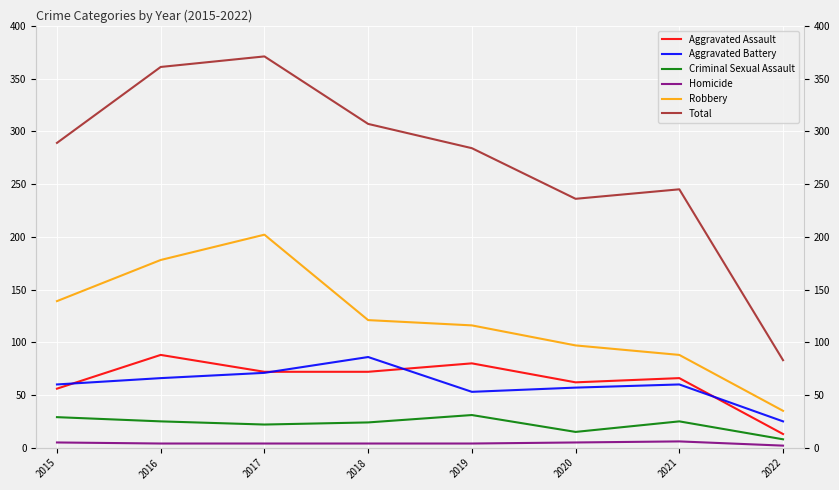

What is the sum of the Robbery values at 2018 and 2015?

260